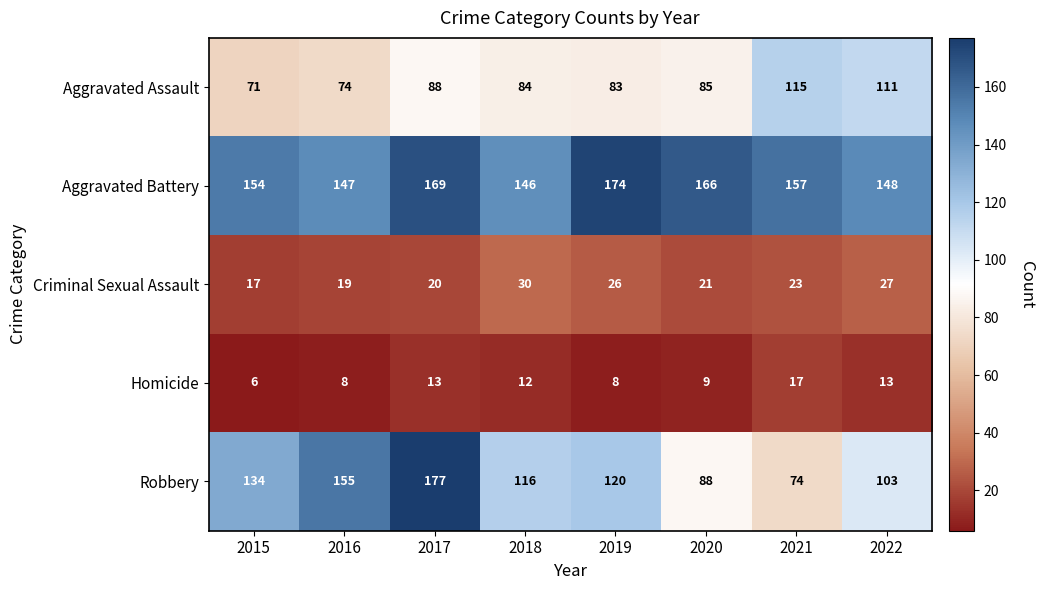

Is it true that Criminal Sexual Assault equals 20 at 2017?

True